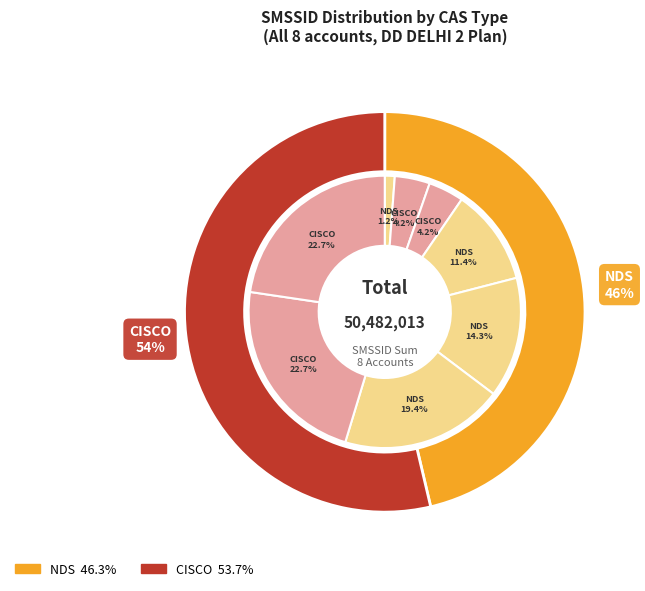

Which has a higher value, CISCO (Dummy #26) or NDS (Dummy #16)?

CISCO (Dummy #26)